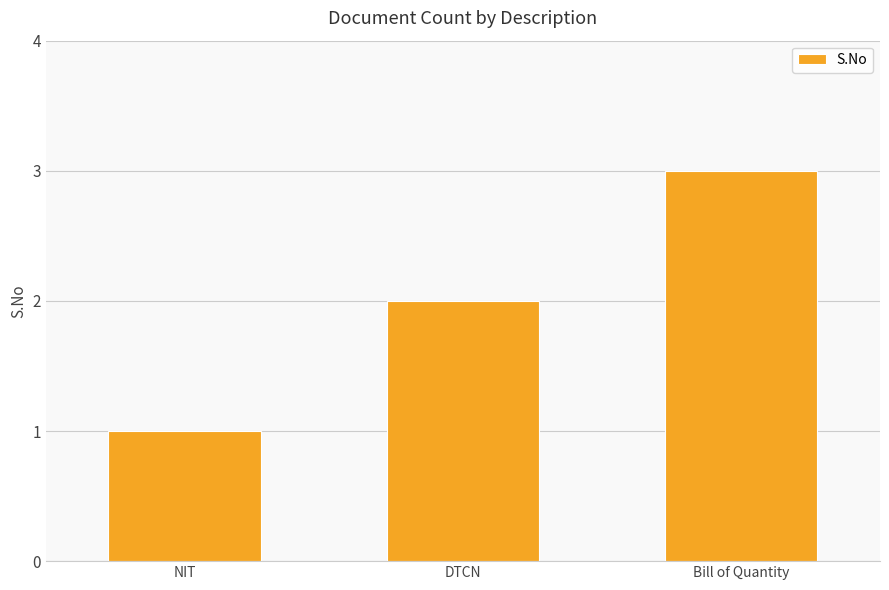

What position from the right is DTCN?

2